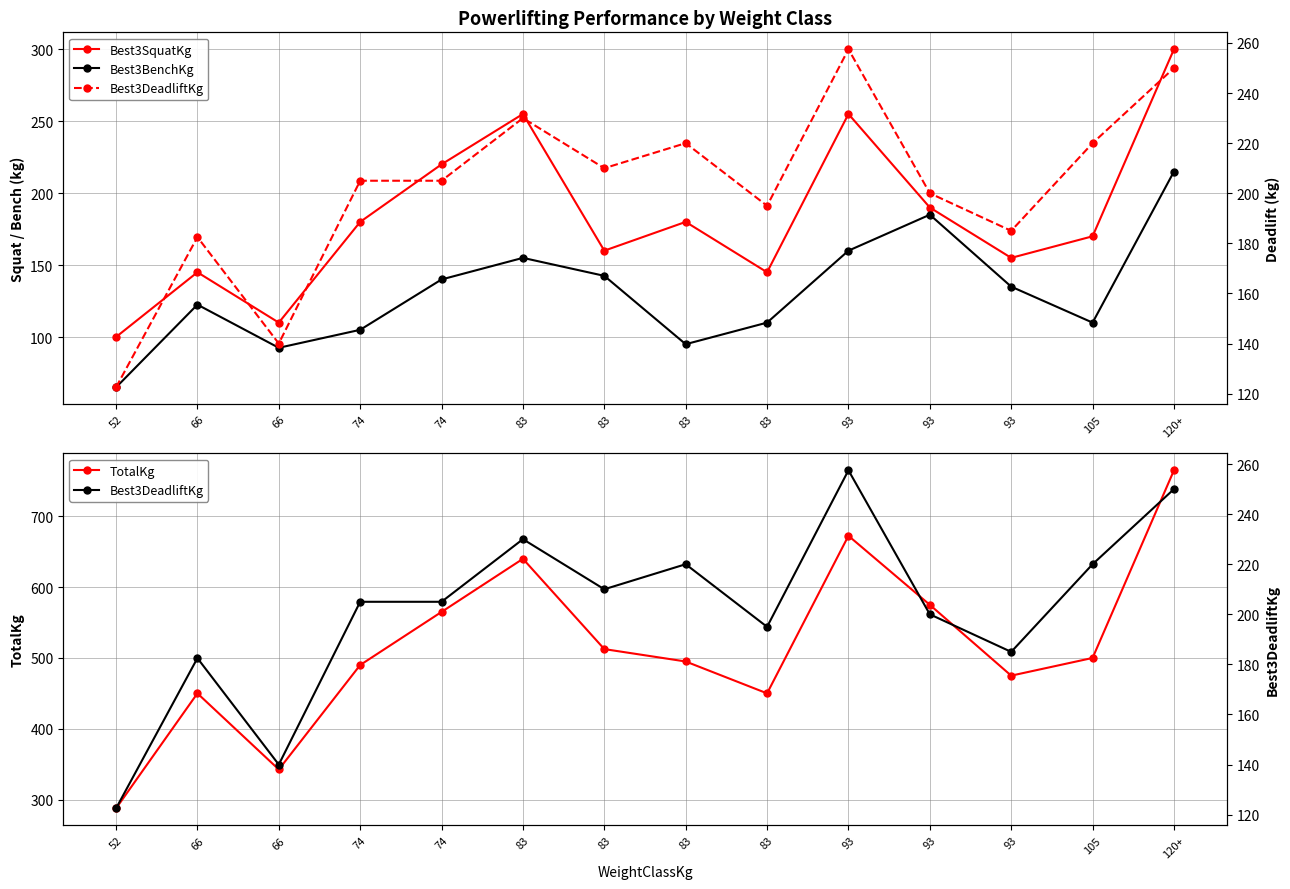

Which series ends up on top after the final intersection of Best3SquatKg and Best3DeadliftKg?

Best3SquatKg